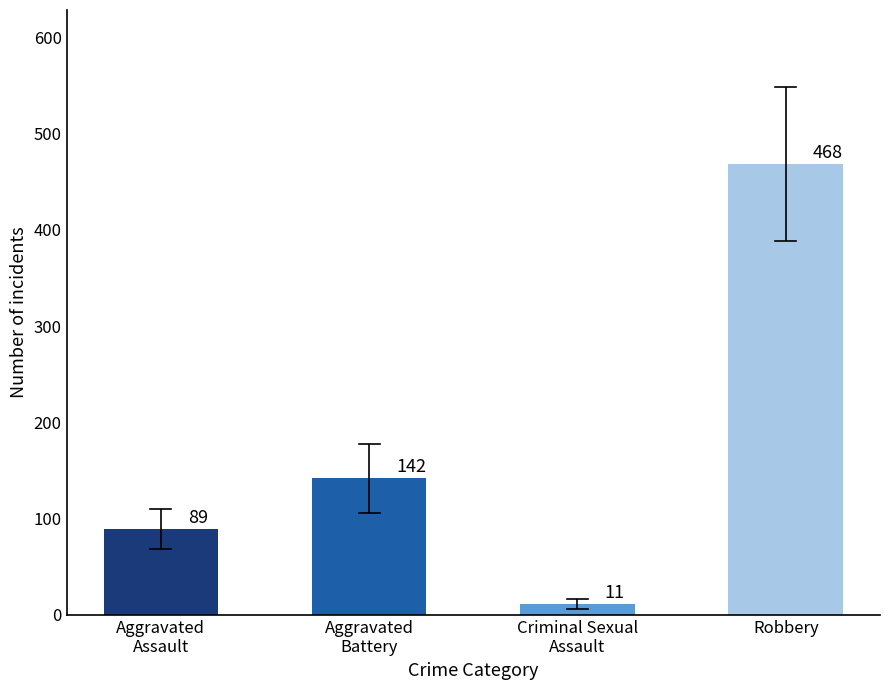

What is the label of the 1st bar from the right?

Robbery